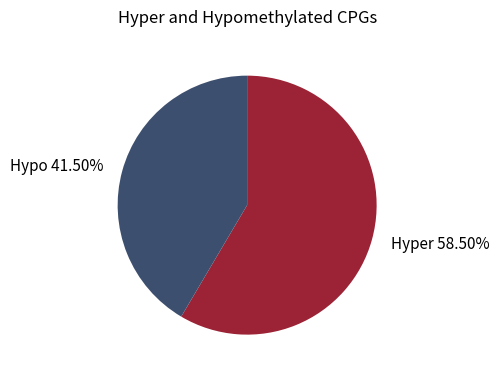

Do Hypo and Hyper together represent more than half of the pie?

Yes